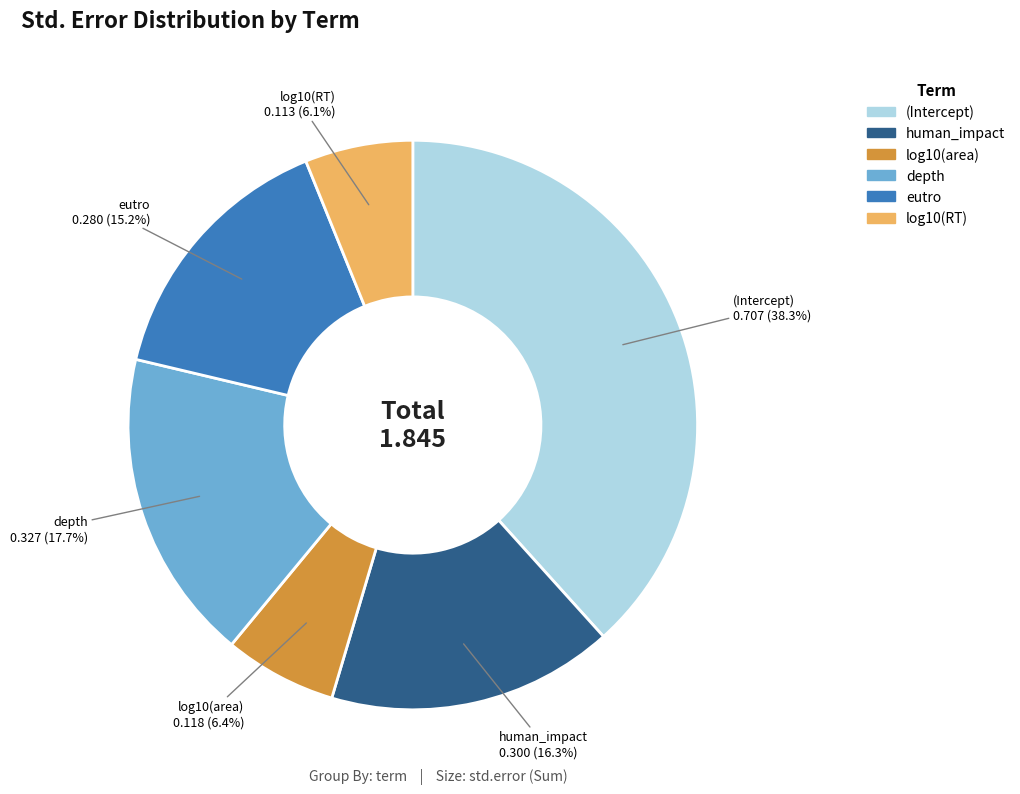

Count the number of slices in the pie.

6